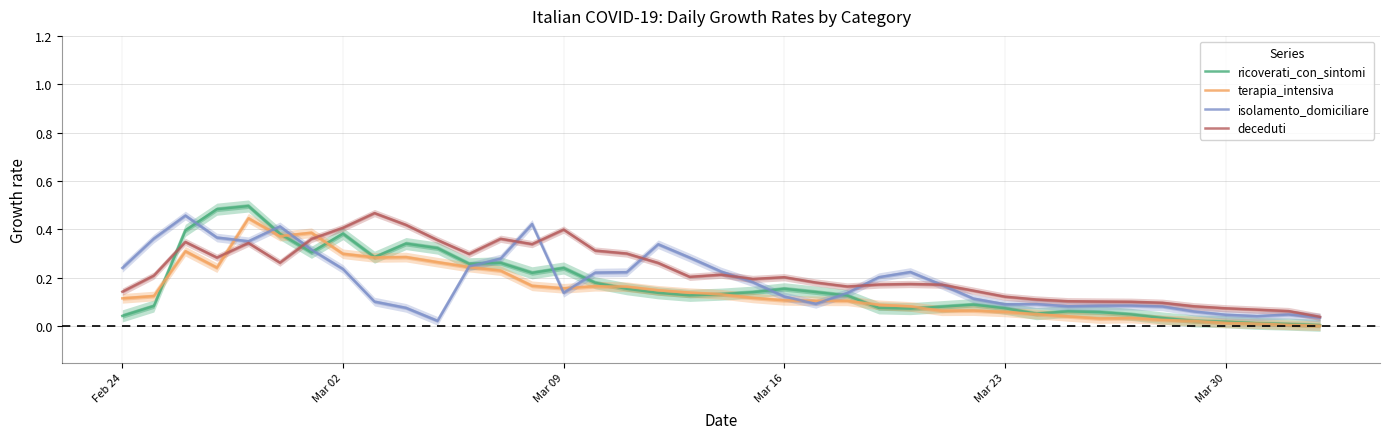

Which series has the widest spread of values?

ricoverati_con_sintomi